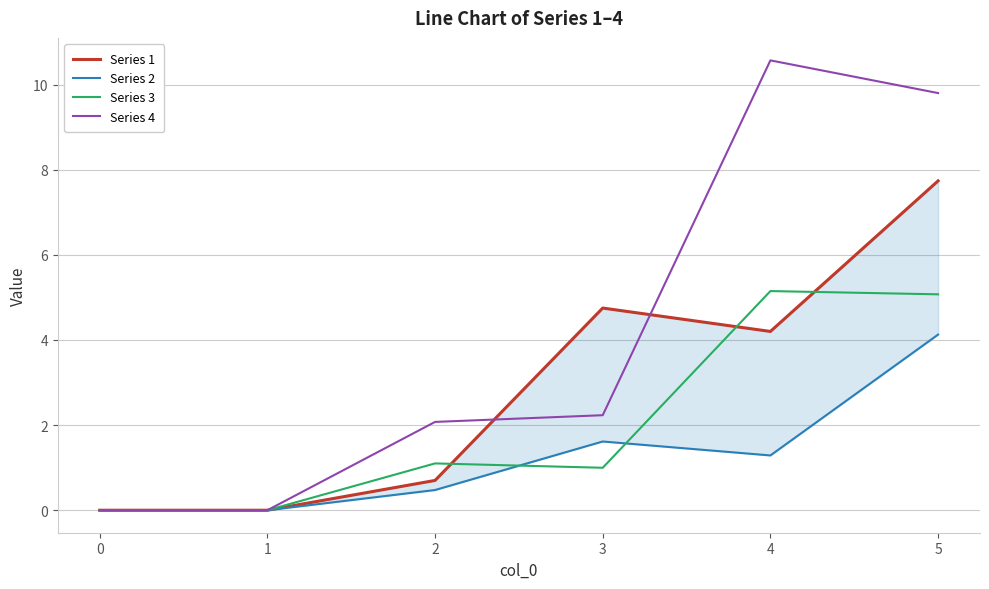

In Series 3, how many points are lower than both neighbors (excluding endpoints)?

1